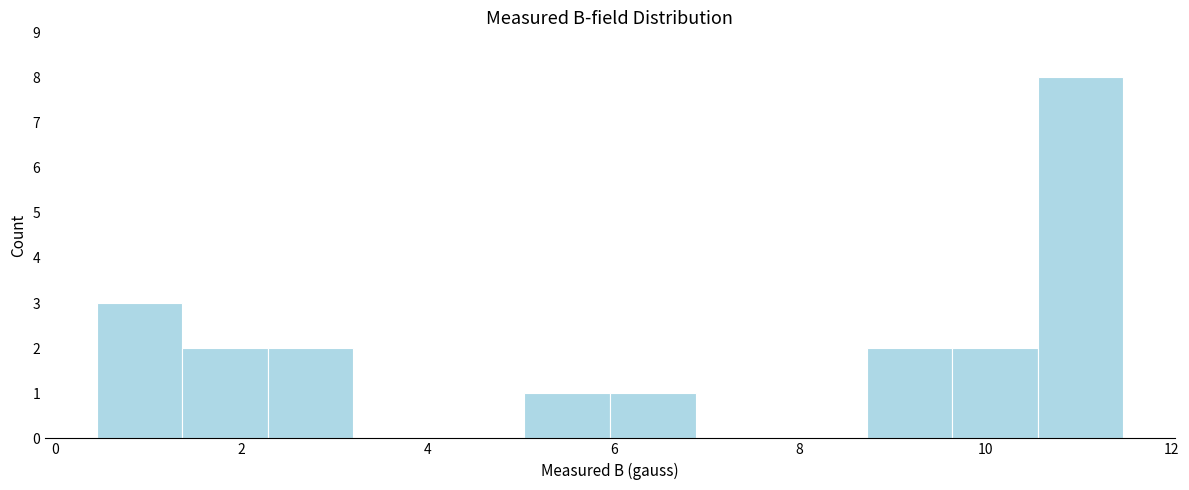

Reading left to right, transcribe this chart: for each bar, give the range it covers on the x-axis and its height. Neither the bar edges nor the heights are printed on the chart, so give them approximately, as read against the axes.

0.44 to 1.36: 3
1.36 to 2.28: 2
2.28 to 3.20: 2
3.20 to 4.12: 0
4.12 to 5.04: 0
5.04 to 5.96: 1
5.96 to 6.88: 1
6.88 to 7.80: 0
7.80 to 8.72: 0
8.72 to 9.64: 2
9.64 to 10.56: 2
10.56 to 11.48: 8